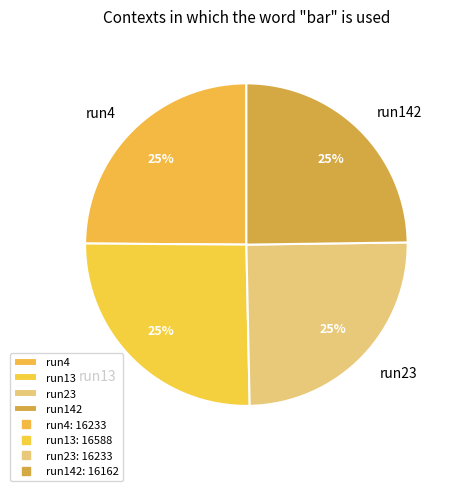

Does run142 represent more than half of the total?

No